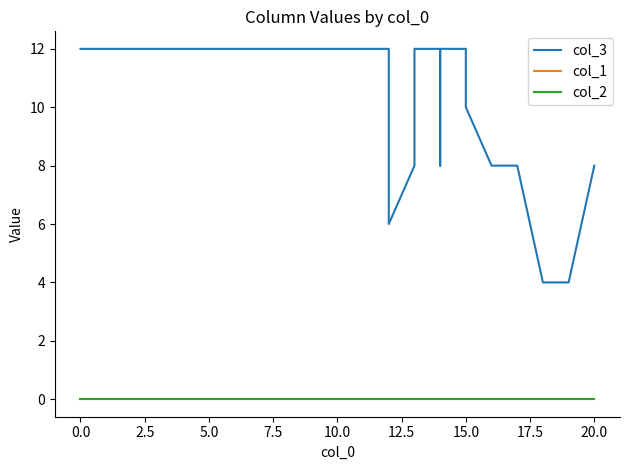

True or false: col_2 and col_1 intersect in this chart.

False